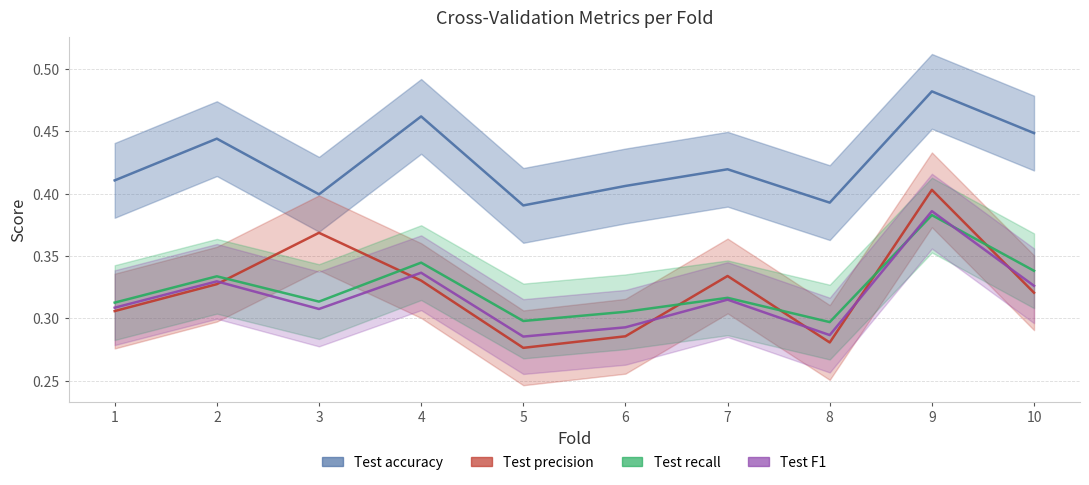

What are all the series names shown in the legend?

Test accuracy, Test precision, Test recall, Test F1